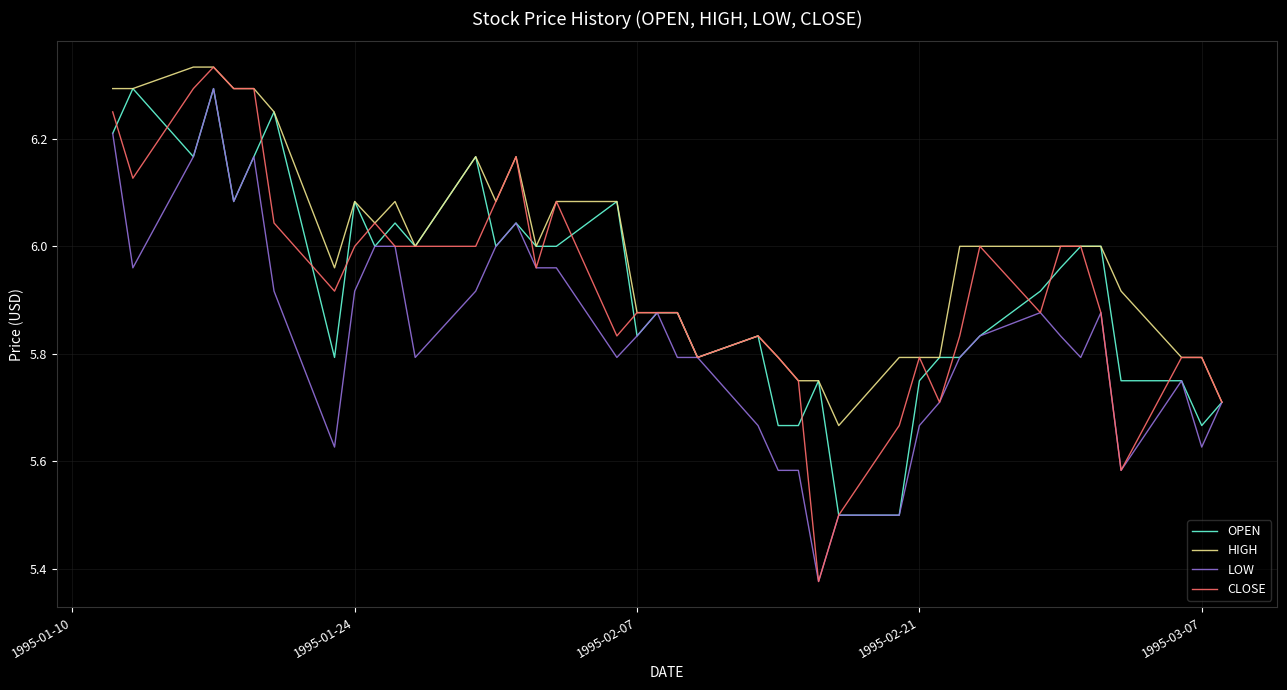

Which series has the largest range (max minus min)?

CLOSE